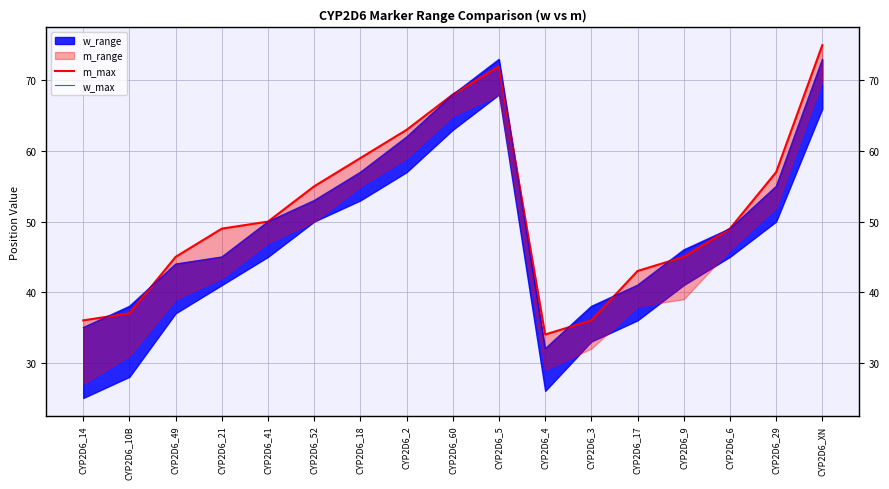

What is the sum of all w_max values?

859